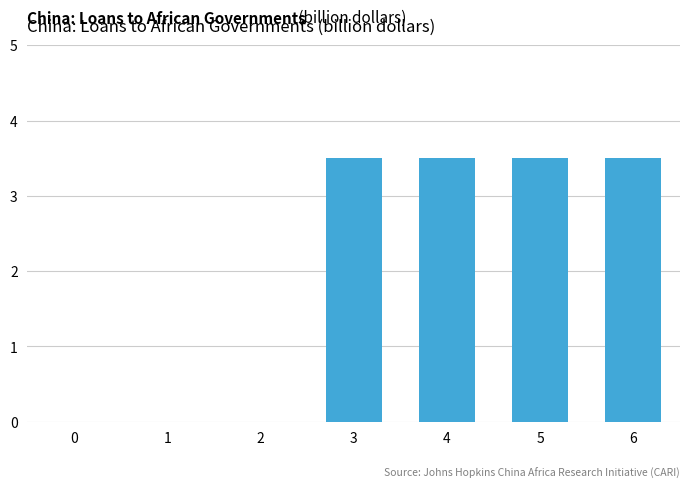

What is the sum of all values?

14.0